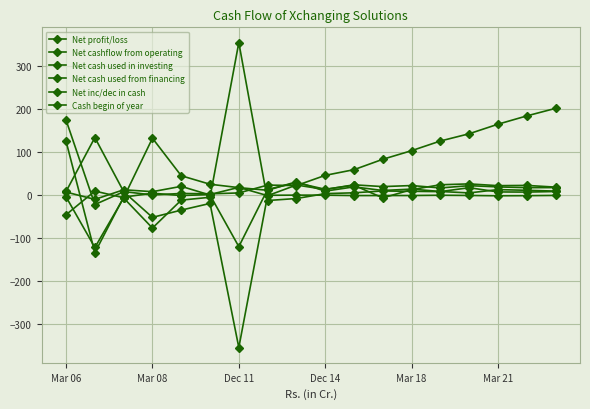

True or false: Net inc/dec in cash and Cash begin of year cross at least once.

True